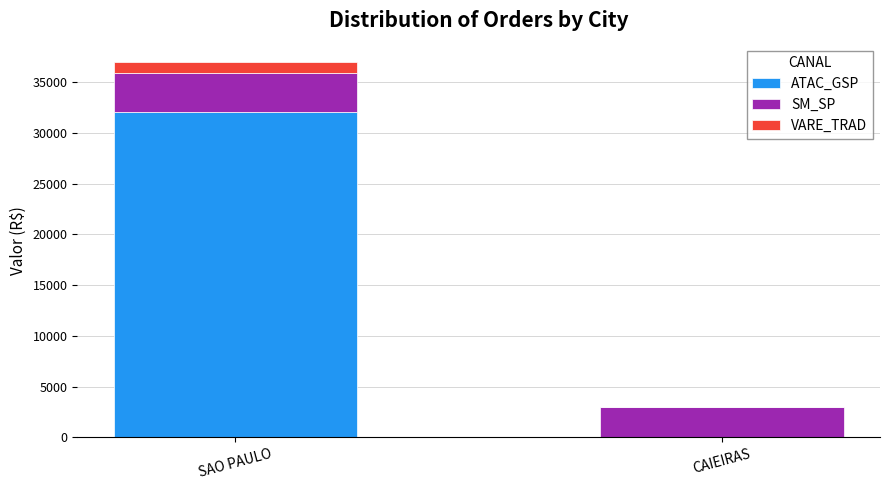

What is the total value across all series at CAIEIRAS?

3013.5